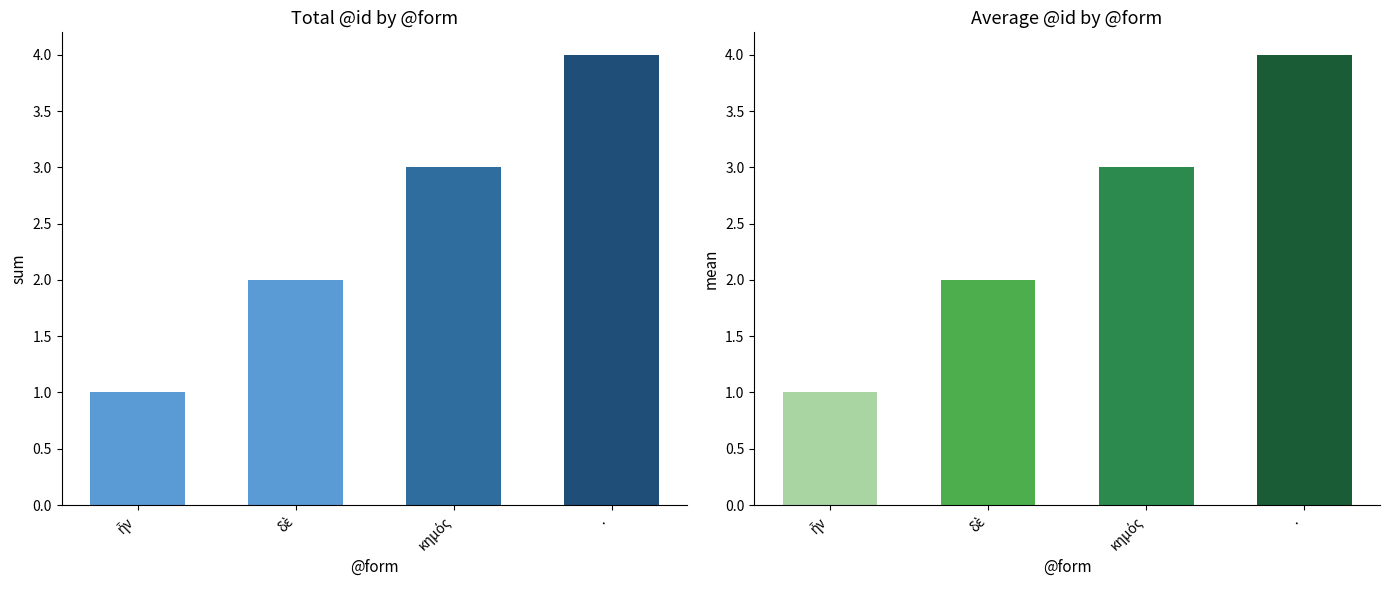

At which label is the value closest to 2?

δὲ